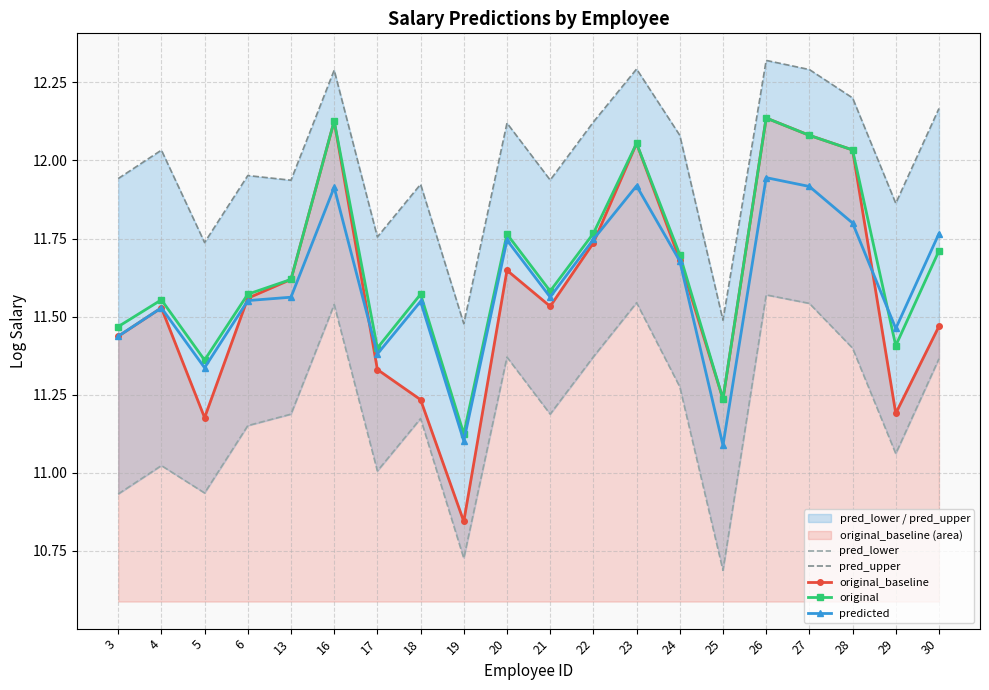

Reading left to right, transcribe all the data shown in this chart.

pred_lower: 3=10.9	4=11.0	5=10.9	6=11.2	13=11.2	16=11.5	17=11.0	18=11.2	19=10.7	20=11.4	21=11.2	22=11.4	23=11.5	24=11.3	25=10.7	26=11.6	27=11.5	28=11.4	29=11.1	30=11.4
pred_upper: 3=11.9	4=12.0	5=11.7	6=12.0	13=11.9	16=12.3	17=11.8	18=11.9	19=11.5	20=12.1	21=11.9	22=12.1	23=12.3	24=12.1	25=11.5	26=12.3	27=12.3	28=12.2	29=11.9	30=12.2
original_baseline: 3=11.4	4=11.5	5=11.2	6=11.6	13=11.6	16=12.1	17=11.3	18=11.2	19=10.8	20=11.6	21=11.5	22=11.7	23=12.1	24=11.7	25=11.2	26=12.1	27=12.1	28=12.0	29=11.2	30=11.5
original: 3=11.5	4=11.6	5=11.4	6=11.6	13=11.6	16=12.1	17=11.4	18=11.6	19=11.1	20=11.8	21=11.6	22=11.8	23=12.1	24=11.7	25=11.2	26=12.1	27=12.1	28=12.0	29=11.4	30=11.7
predicted: 3=11.4	4=11.5	5=11.3	6=11.6	13=11.6	16=11.9	17=11.4	18=11.5	19=11.1	20=11.7	21=11.6	22=11.7	23=11.9	24=11.7	25=11.1	26=11.9	27=11.9	28=11.8	29=11.5	30=11.8